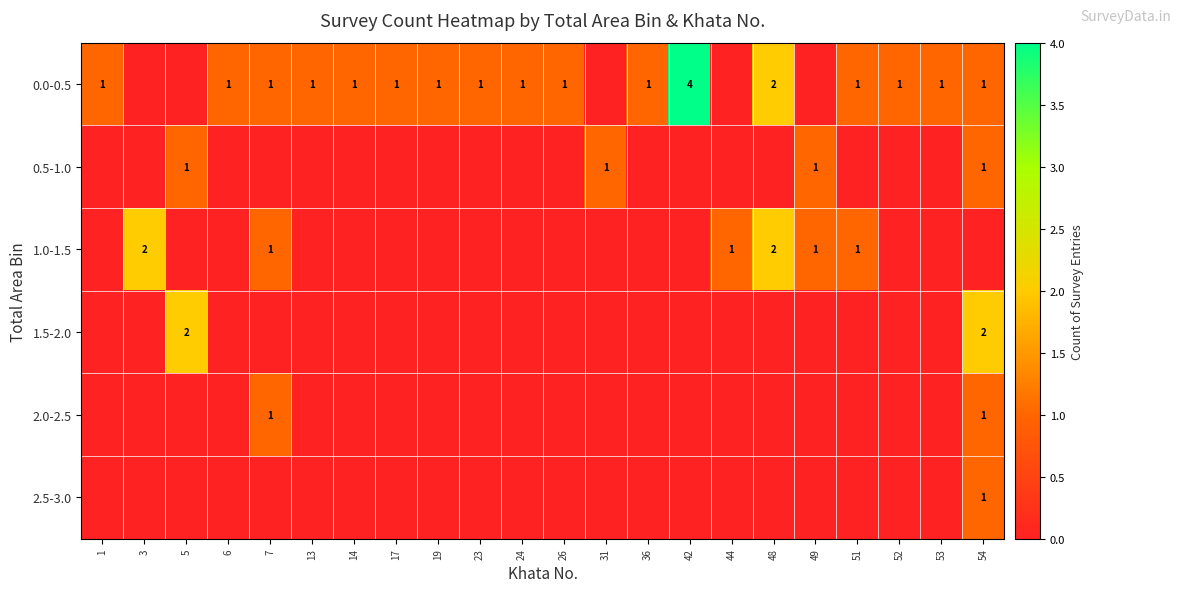

Is it true that 0.0-0.5 equals 2 at 52?

False